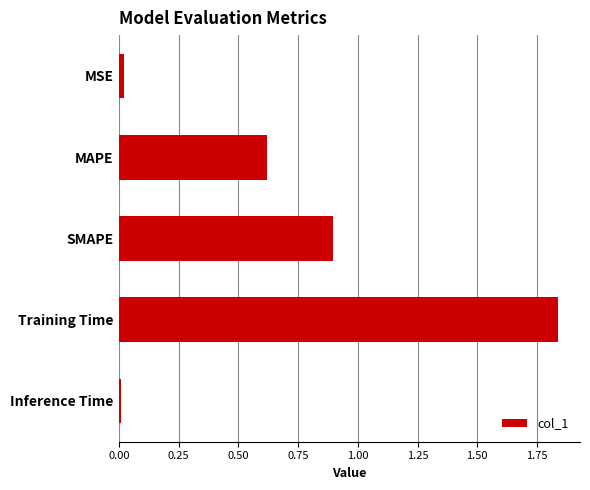

What is the sum of the values at SMAPE and Training Time?

2.7